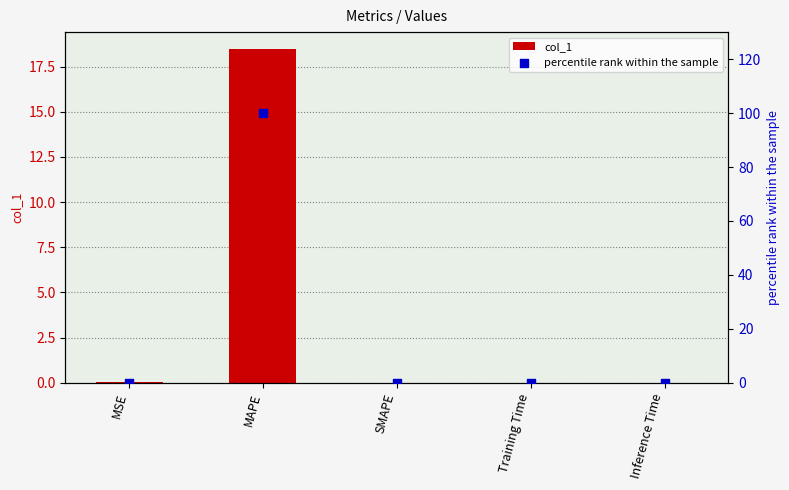

What are all the series names shown in the legend?

col_1, percentile rank within the sample